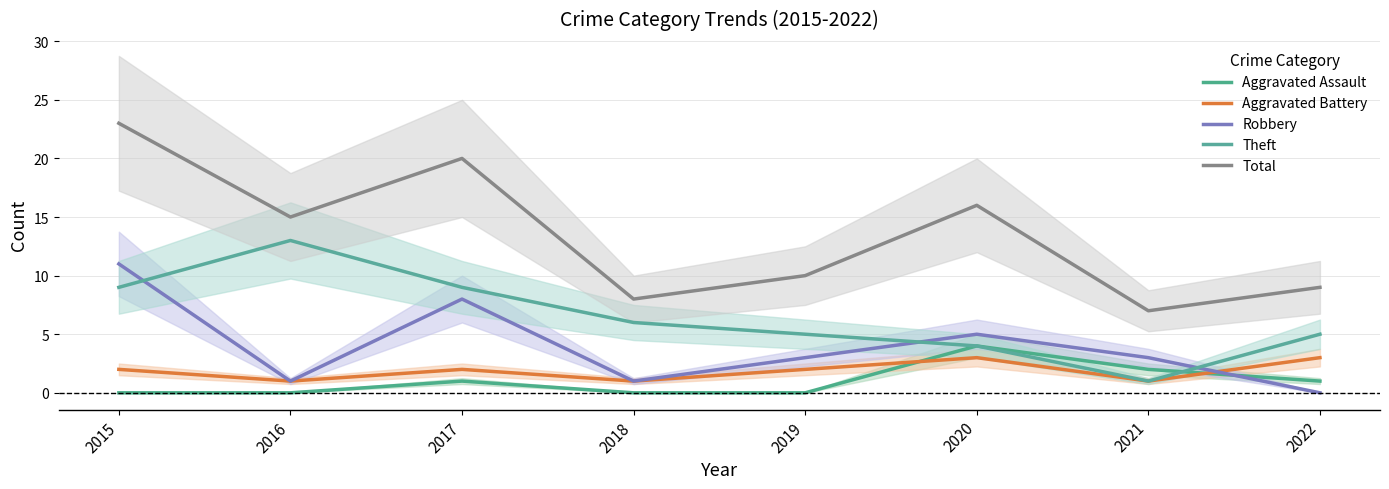

What is the spread (max minus min) of values at 2016?

15